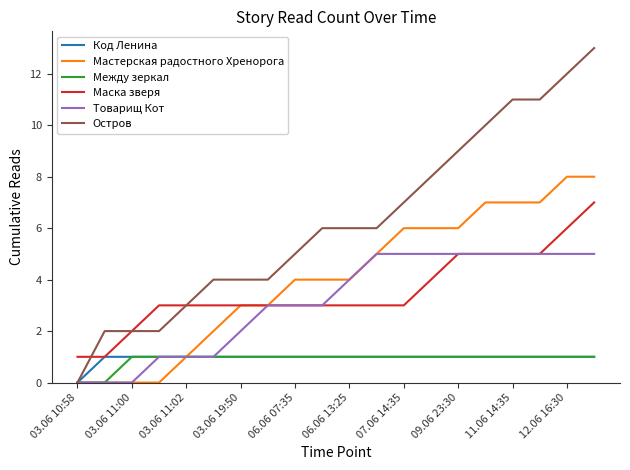

Which series has the largest total across all categories?

Остров